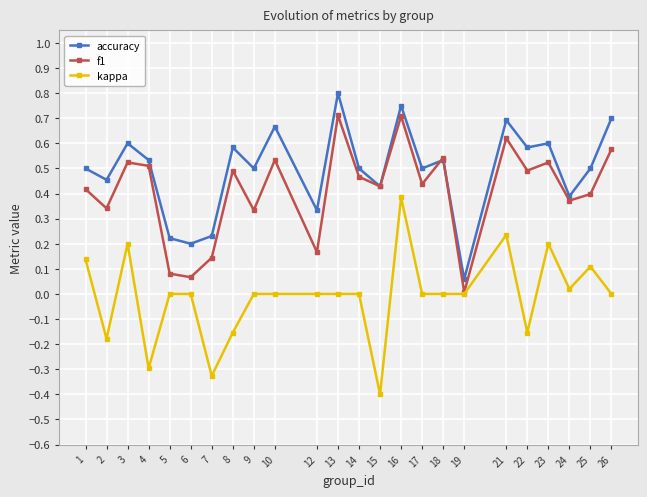

What is the total value across all series at 13?

1.5